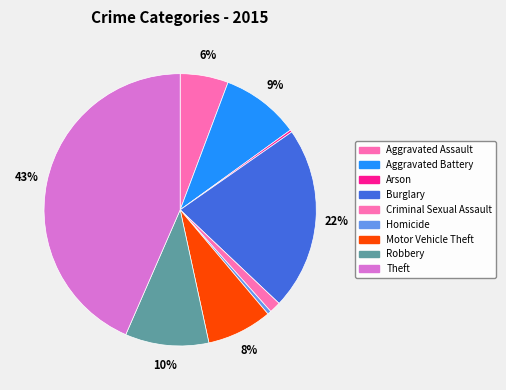

Does any single category account for the majority?

No